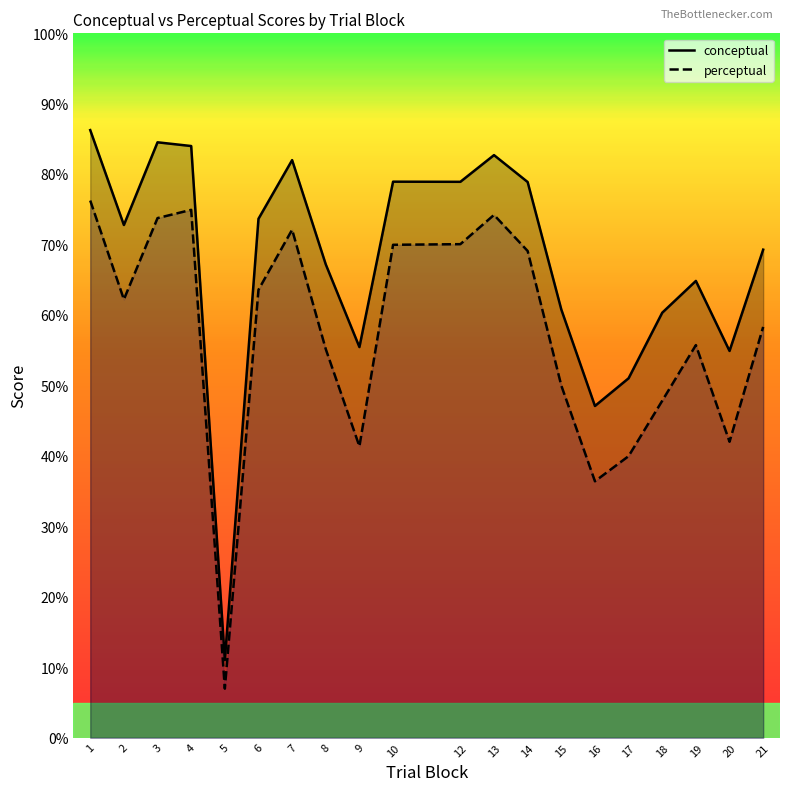

How many lines are shown in the chart?

2